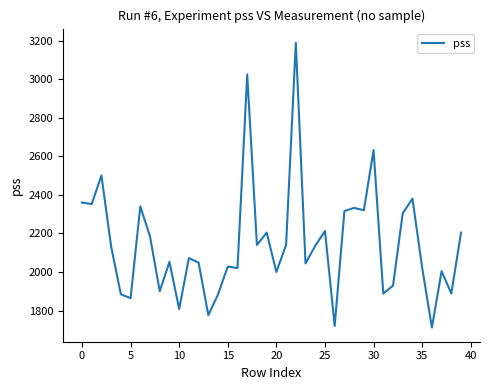

Does the chart have visible grid lines?

No